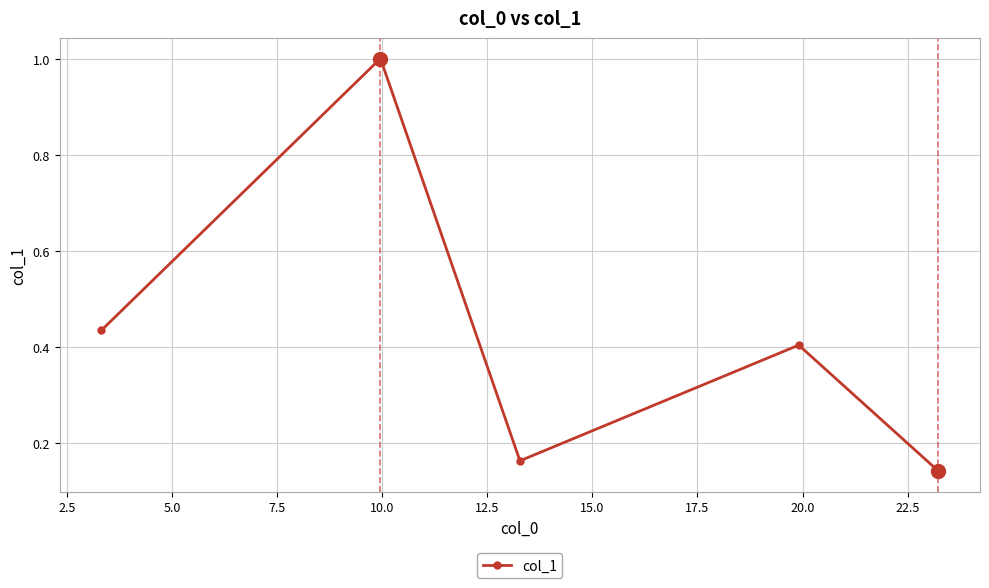

What is the sum of all values?

2.1